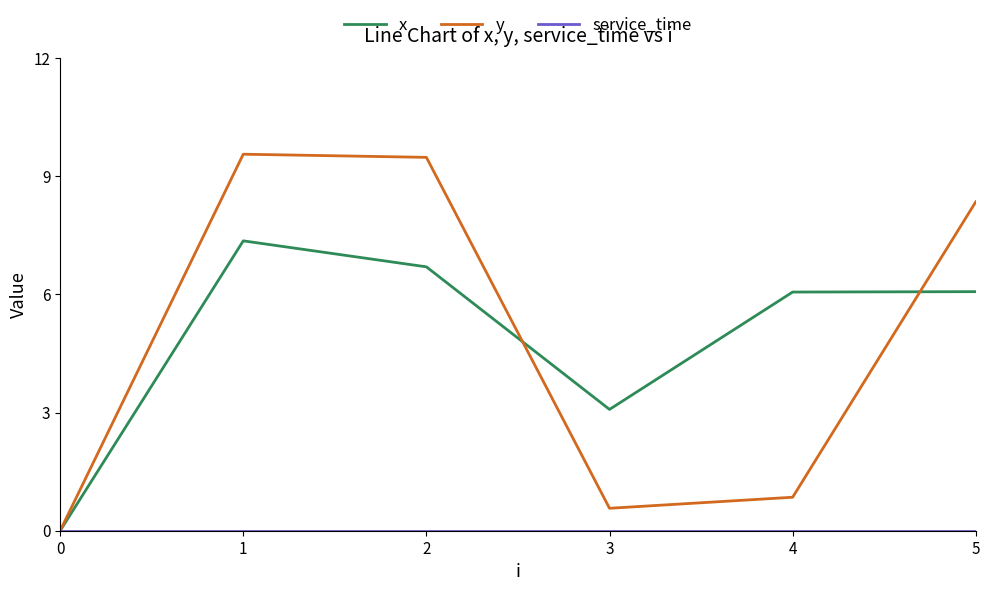

What is the total value across all series at 4?

6.9